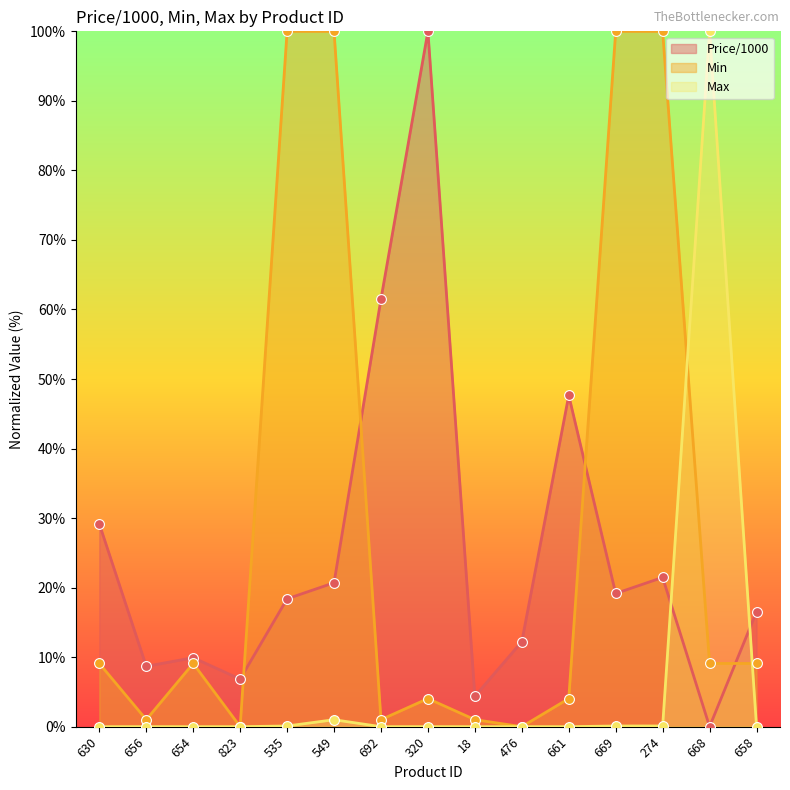

Which series has the largest total across all categories?

Min